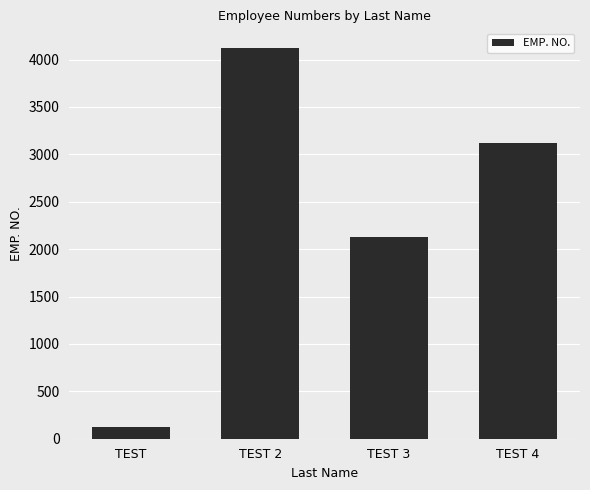

At which label does the data first exceed 3123?

TEST 2